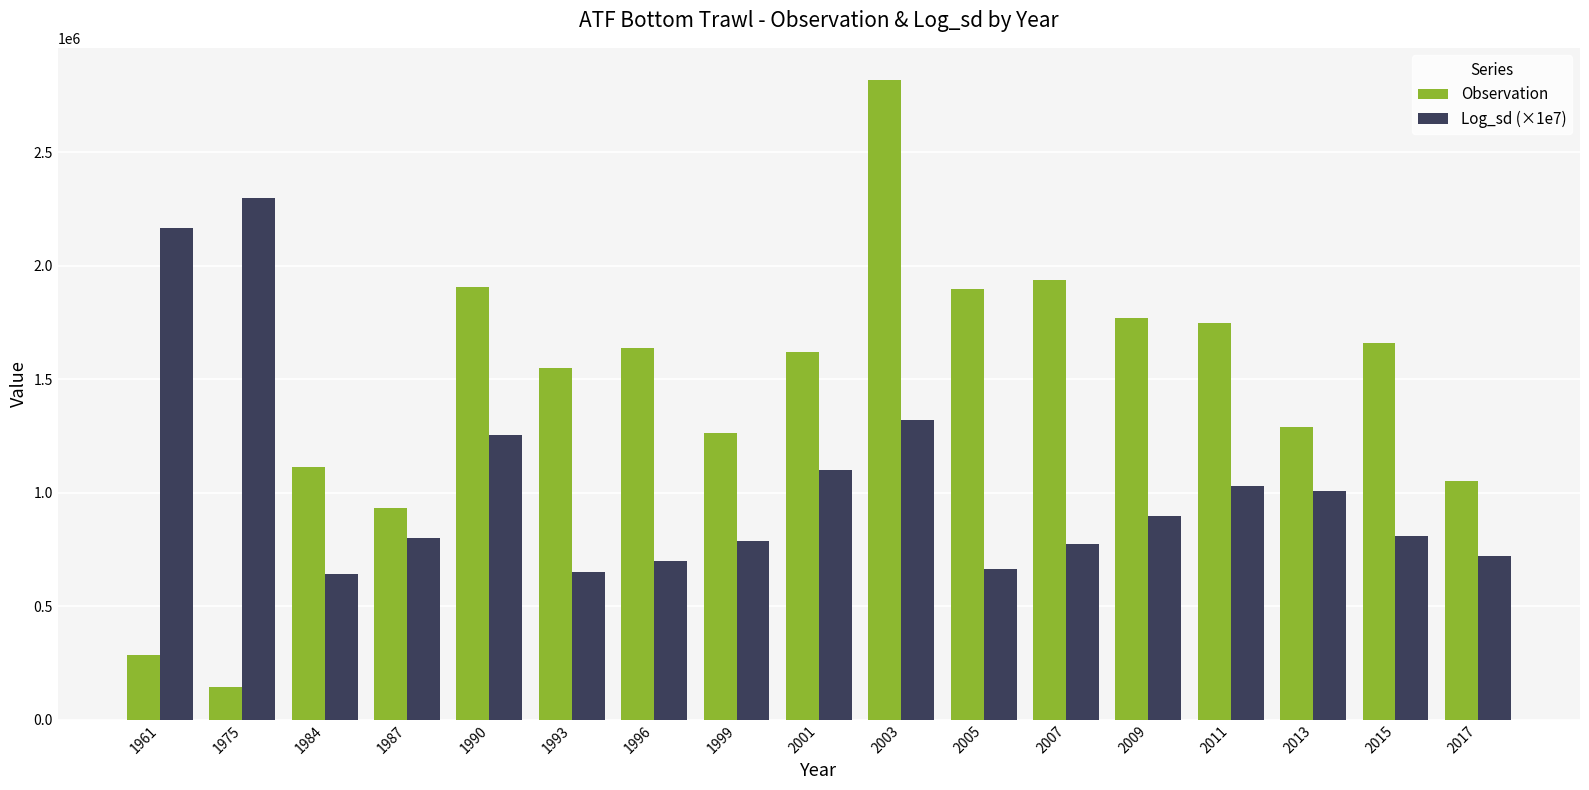

At which category is the sum across all series the highest?

2003